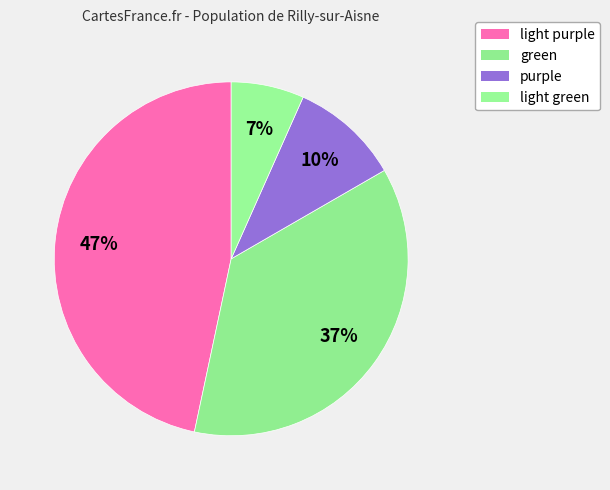

How many slices are in this pie chart?

4